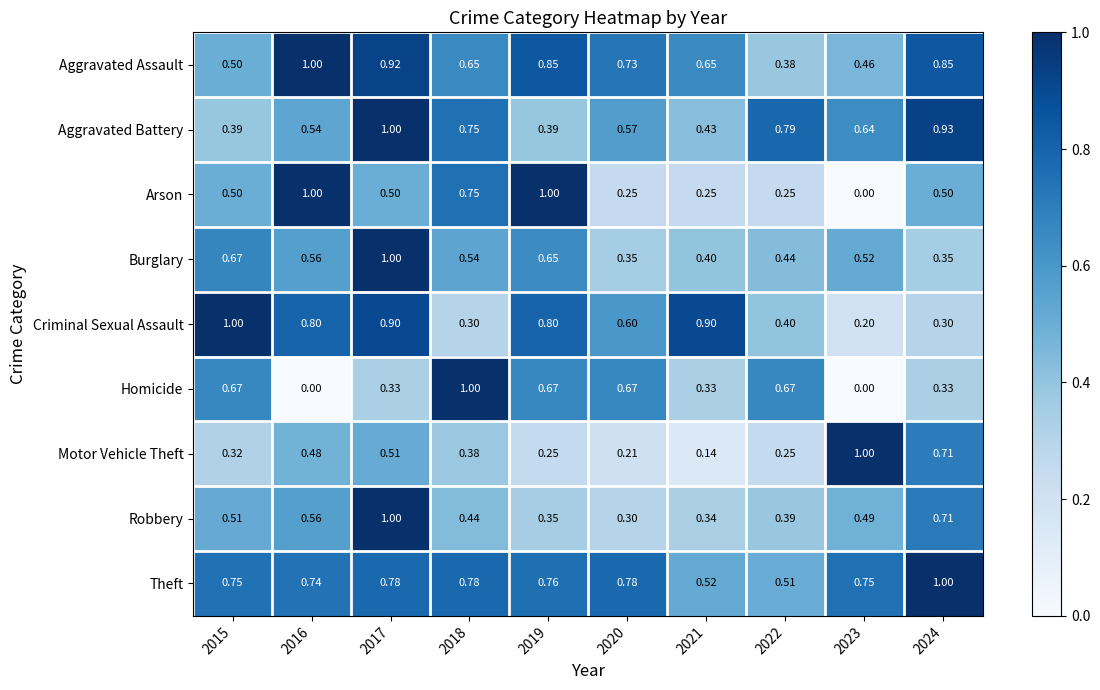

Which series has the largest total across all categories?

Theft